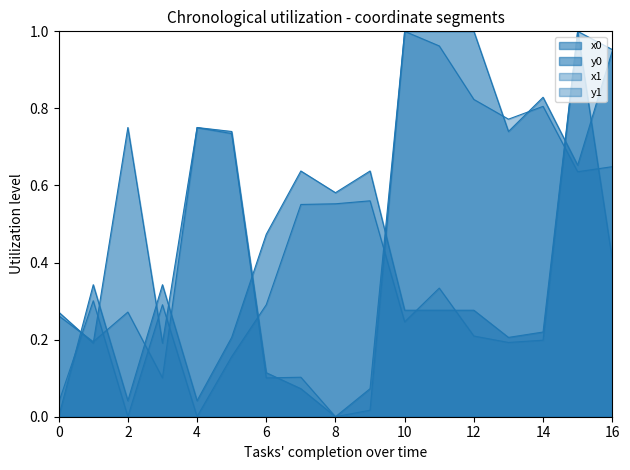

How many intersections are there between x1 and y0?

8